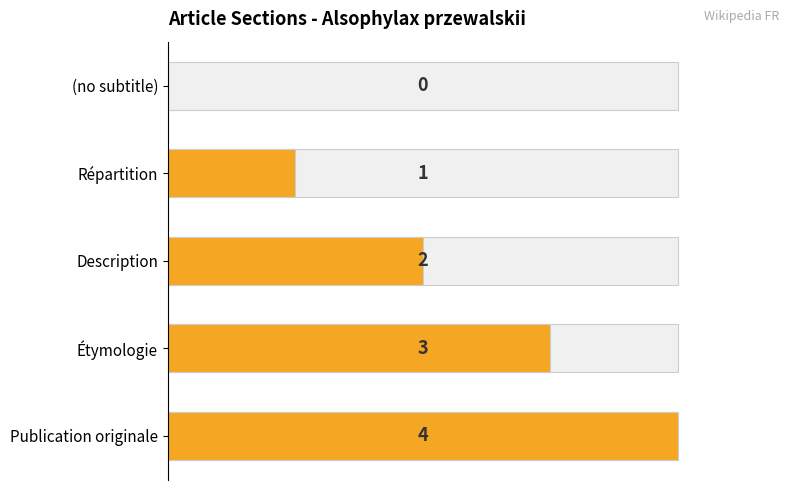

What is the value of the 2nd bar from the left?

1